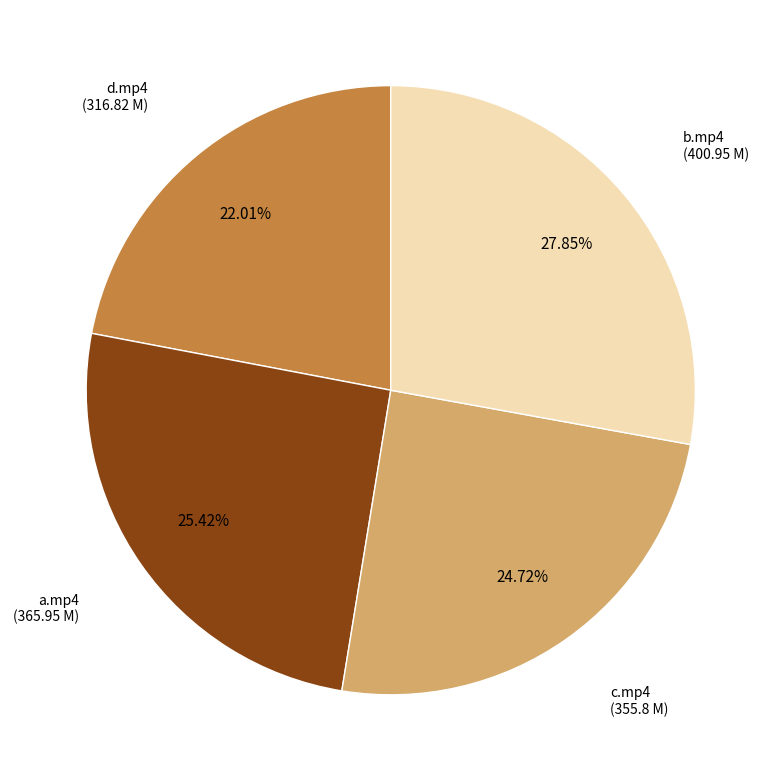

Is there any slice that represents more than half of the pie?

No